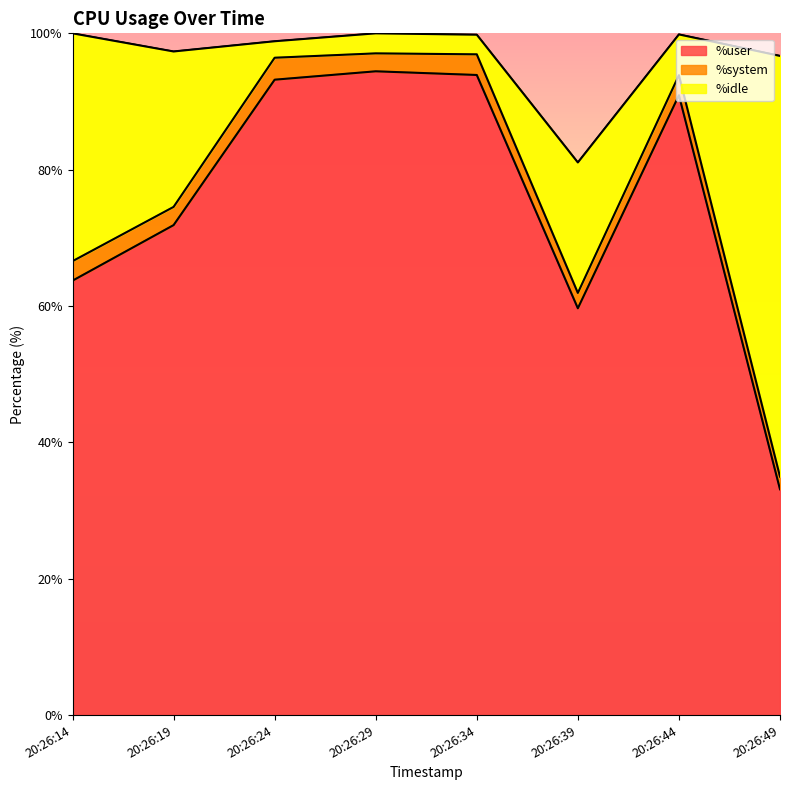

What is the total value across all series at 20:26:24?

98.8